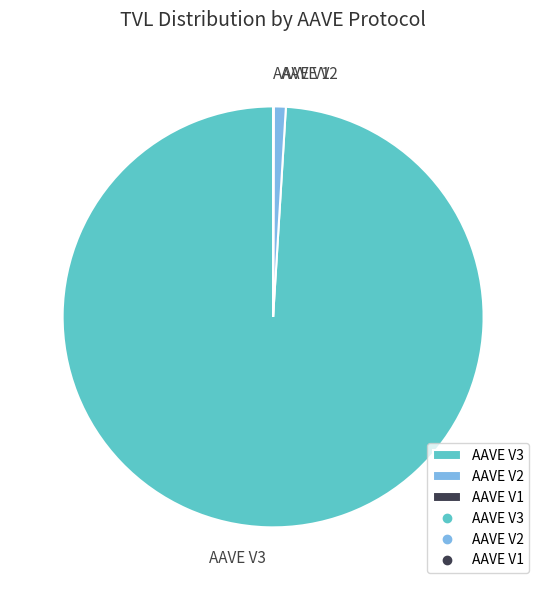

Do AAVE V3 and AAVE V2 together represent more than half of the pie?

Yes